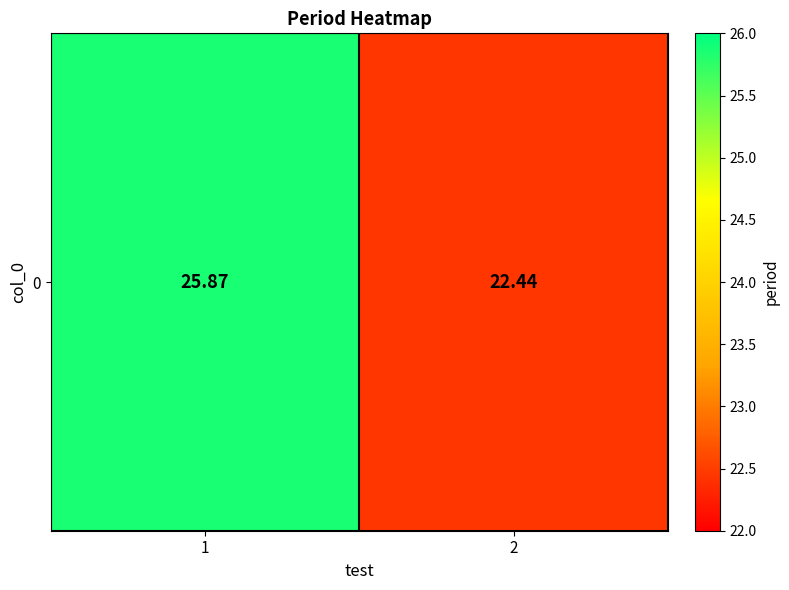

Rank the categories by value from lowest to highest.

2, 1